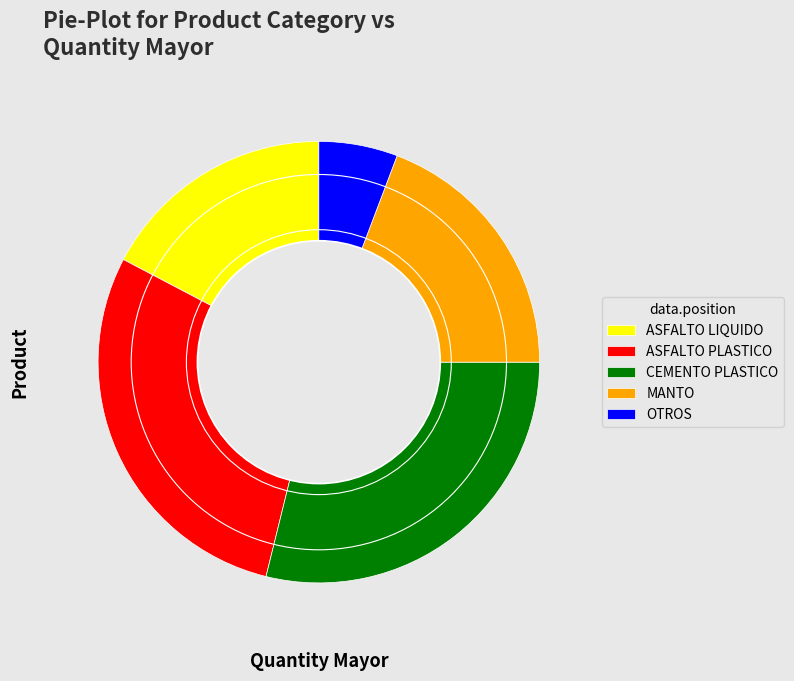

Which category has the smallest portion of the pie?

OTROS